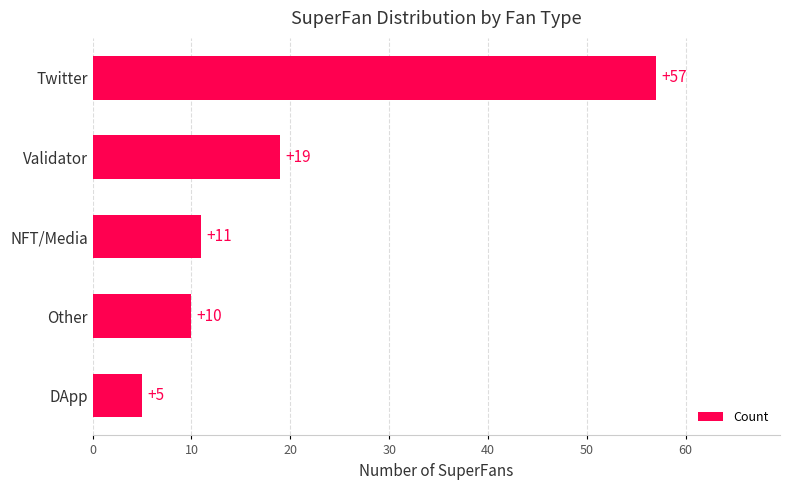

What is the change in value from DApp to Other?

+5